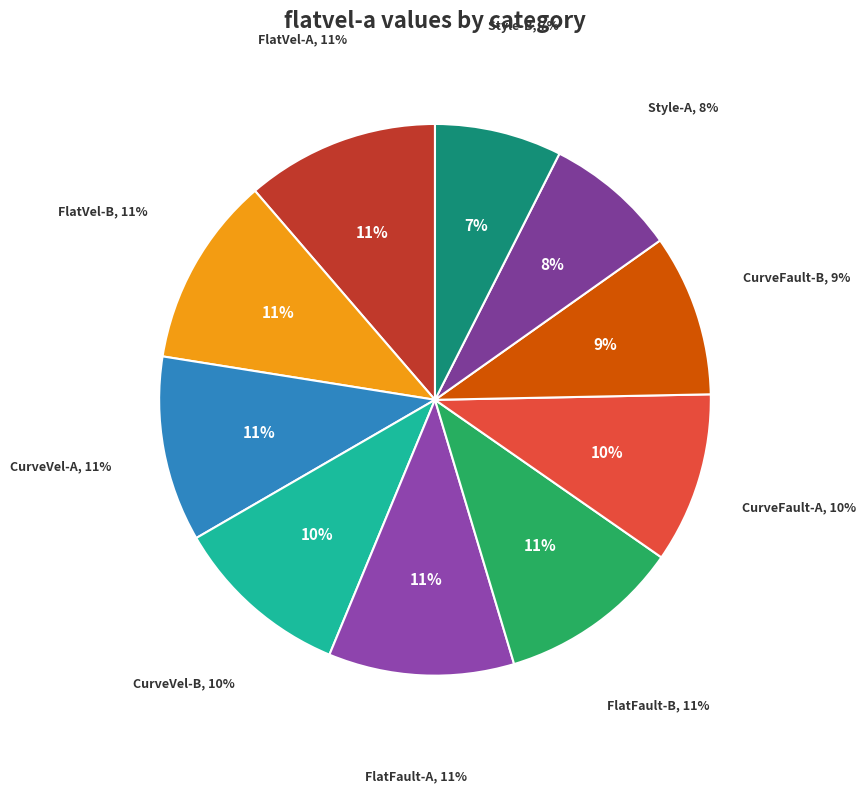

Rank the categories by value from highest to lowest.

FlatVel-A, FlatVel-B, FlatFault-A, CurveVel-A, FlatFault-B, CurveVel-B, CurveFault-A, CurveFault-B, Style-A, Style-B